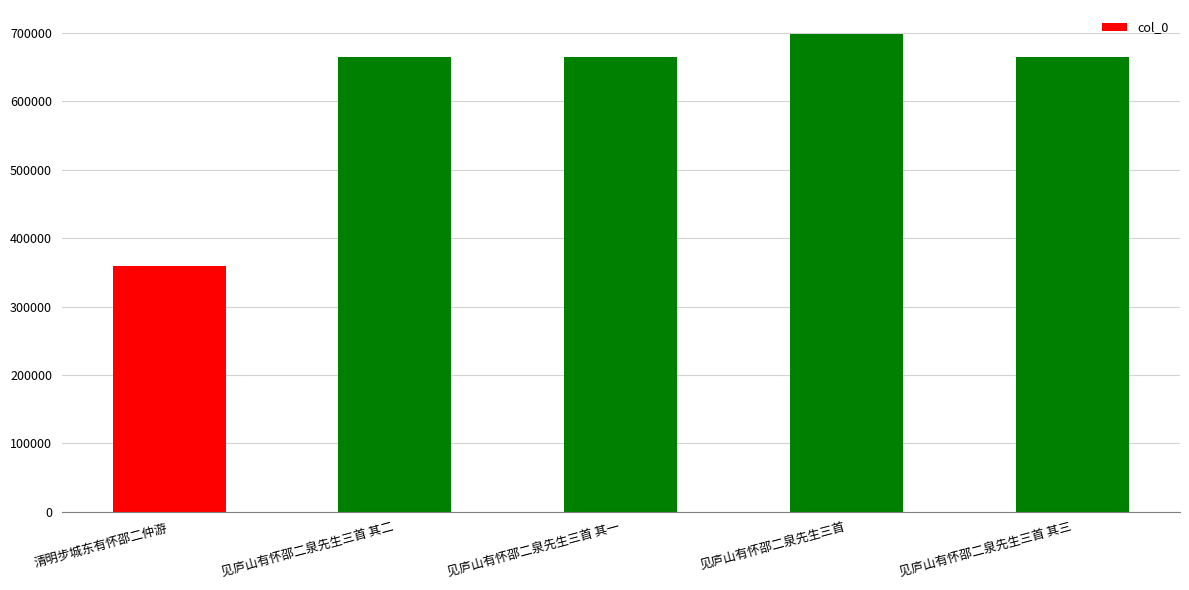

What is the change in value from 见庐山有怀邵二泉先生三首 其二 to 见庐山有怀邵二泉先生三首?

+33644